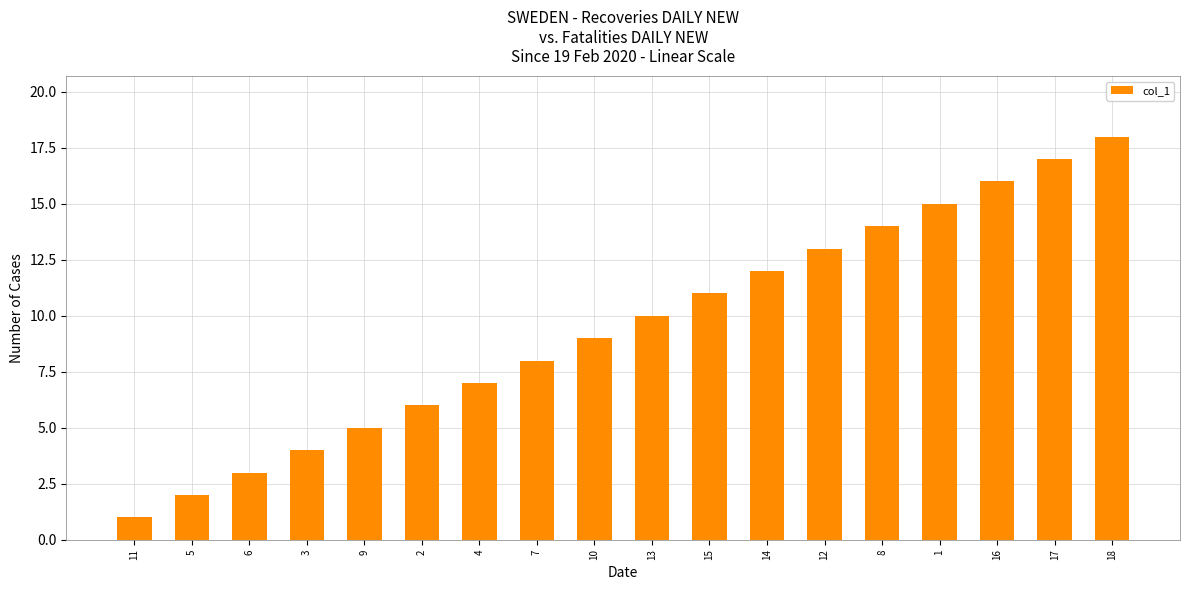

What is the label of the 5th bar from the left?

9